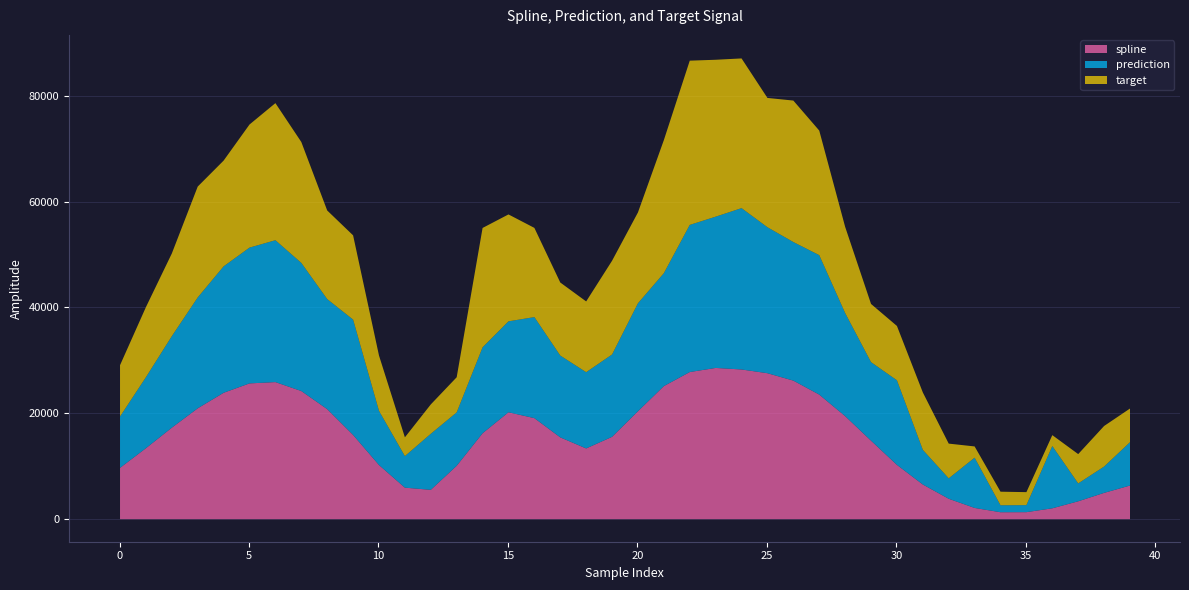

Does the chart display data point markers on the line(s)?

No